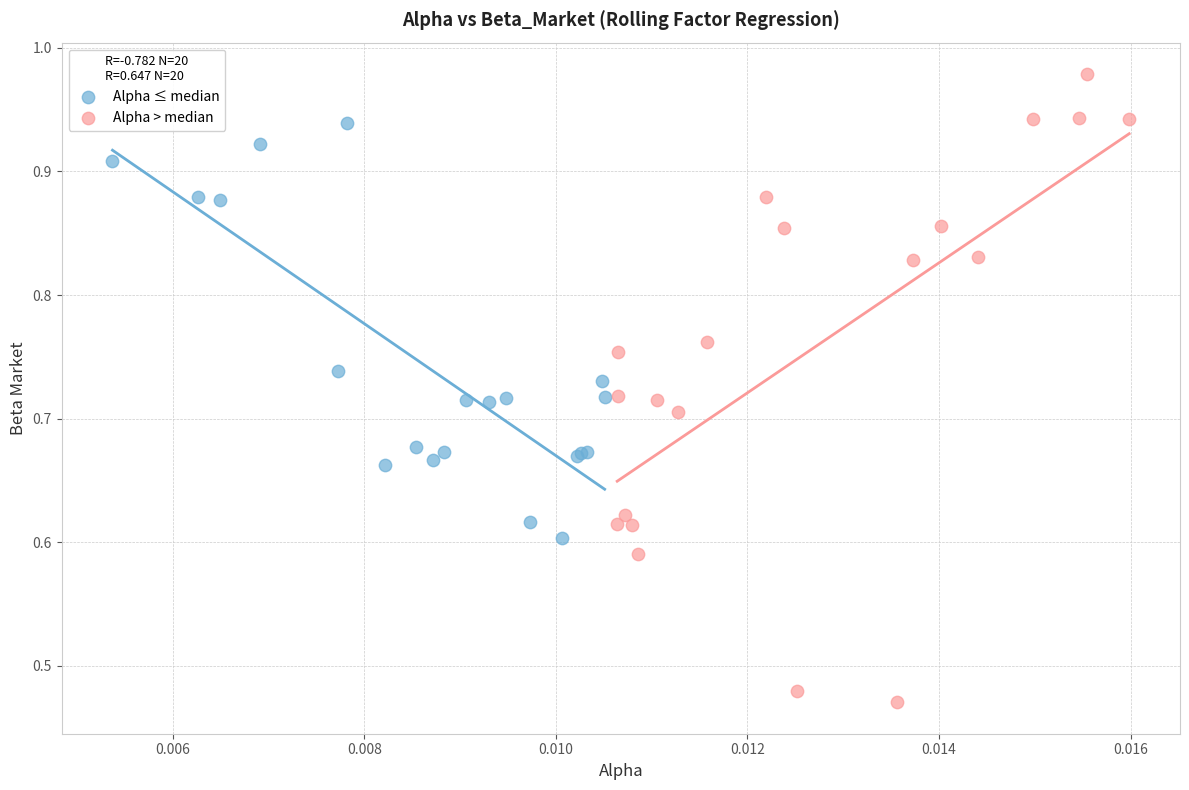

Which series has the widest spread of Y values?

Alpha > median